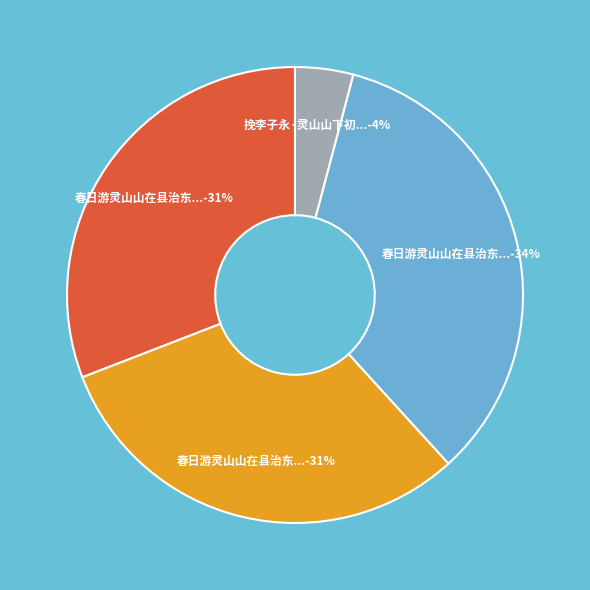

Is there a majority slice in this chart?

No